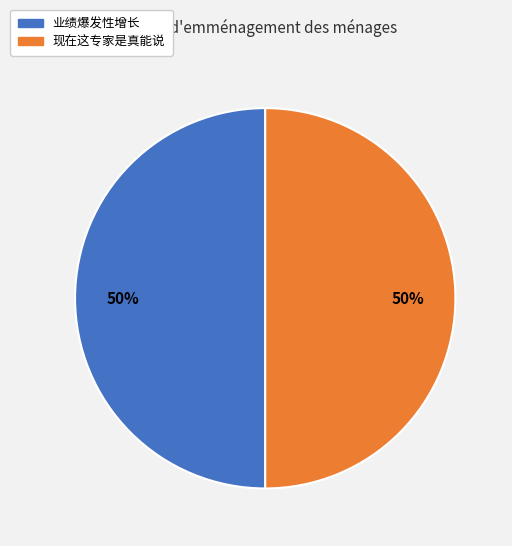

To the nearest percent, what percentage of the pie is 现在这专家是真能说?

50%